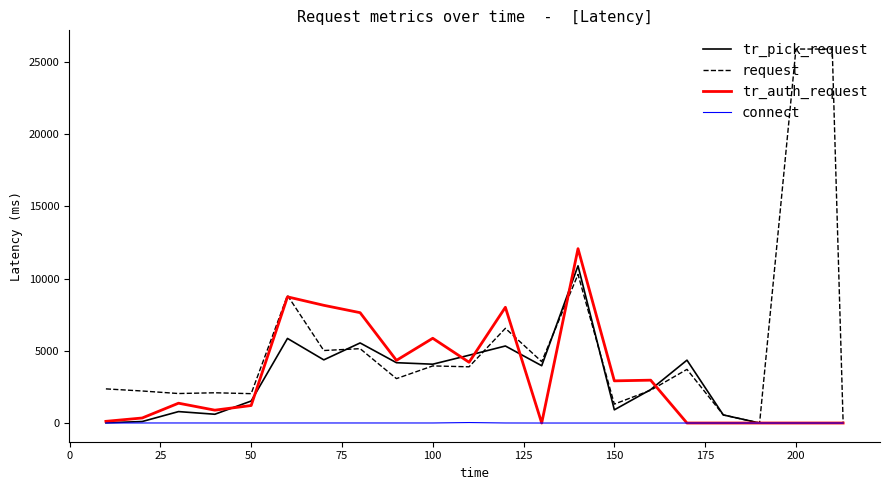

How many categories are shown in the chart?

22